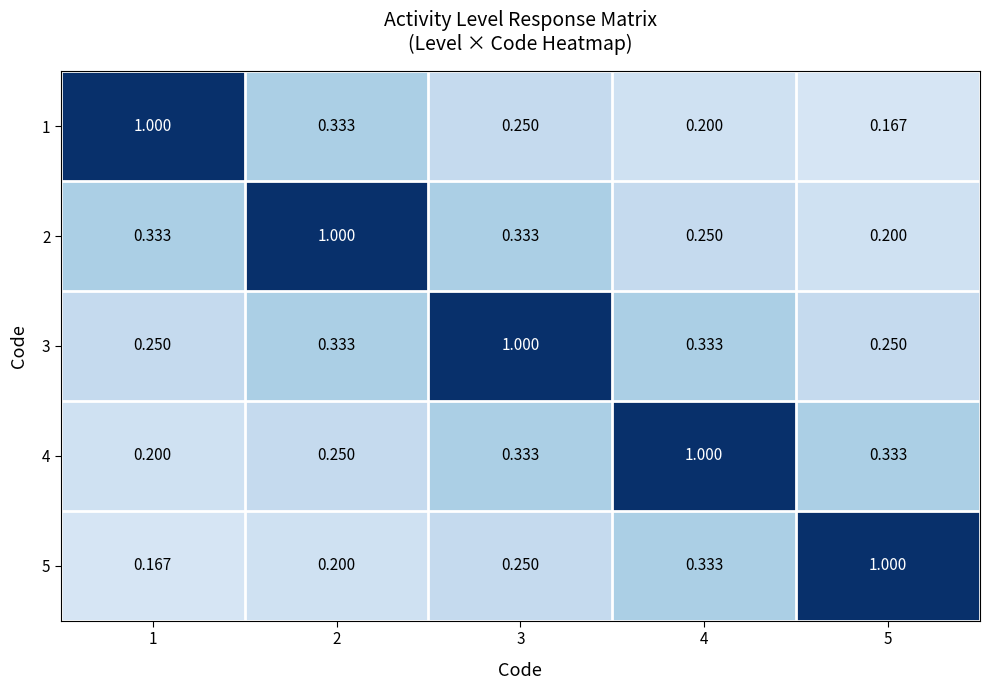

Is the value of 4 at 1 greater than the value of 3 at 3?

No